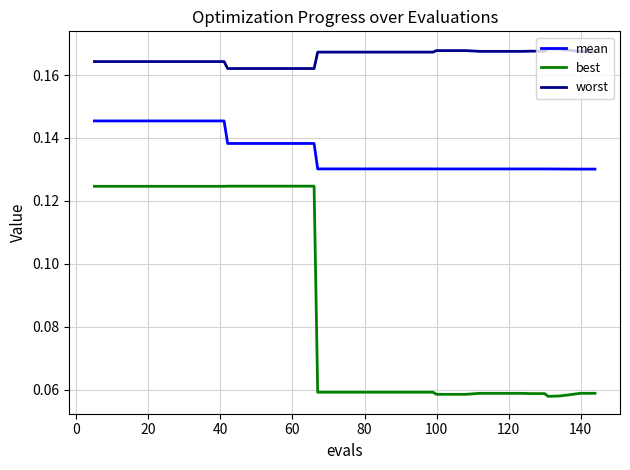

What is the sum of all worst values?

6.6